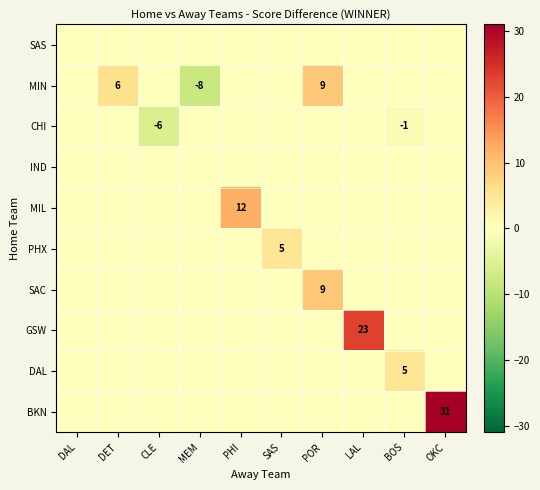

Is the value of PHX at OKC greater than the value of SAS at LAL?

No